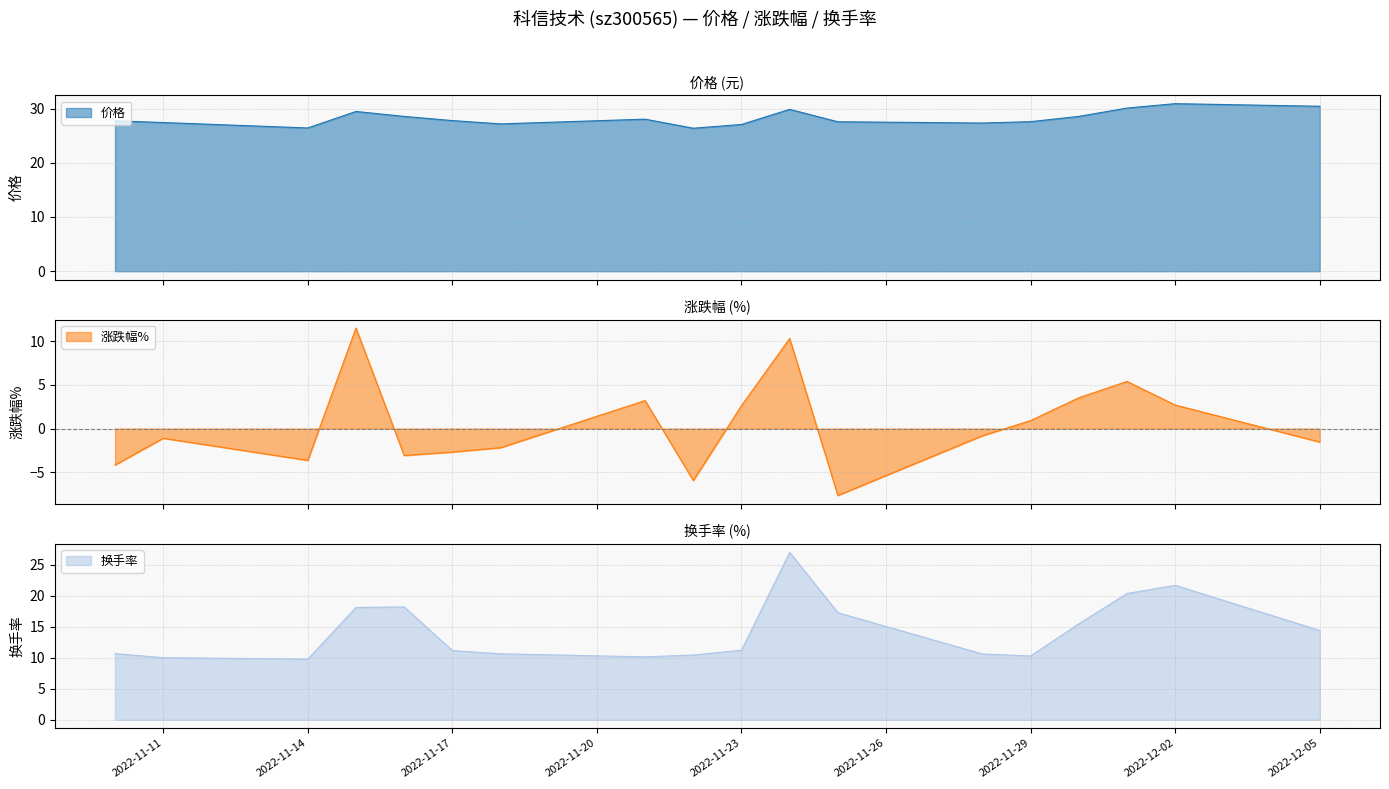

True or false: 涨跌幅% and 价格 intersect in this chart.

False